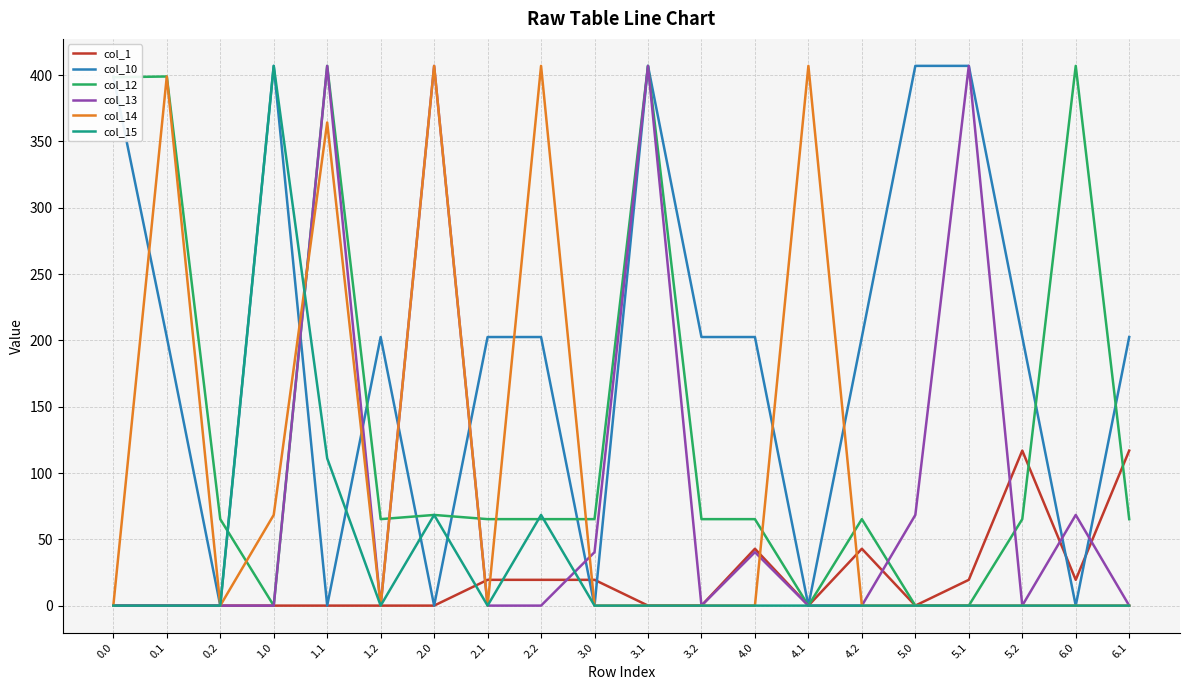

At how many categories does at least one series exceed 198?

18